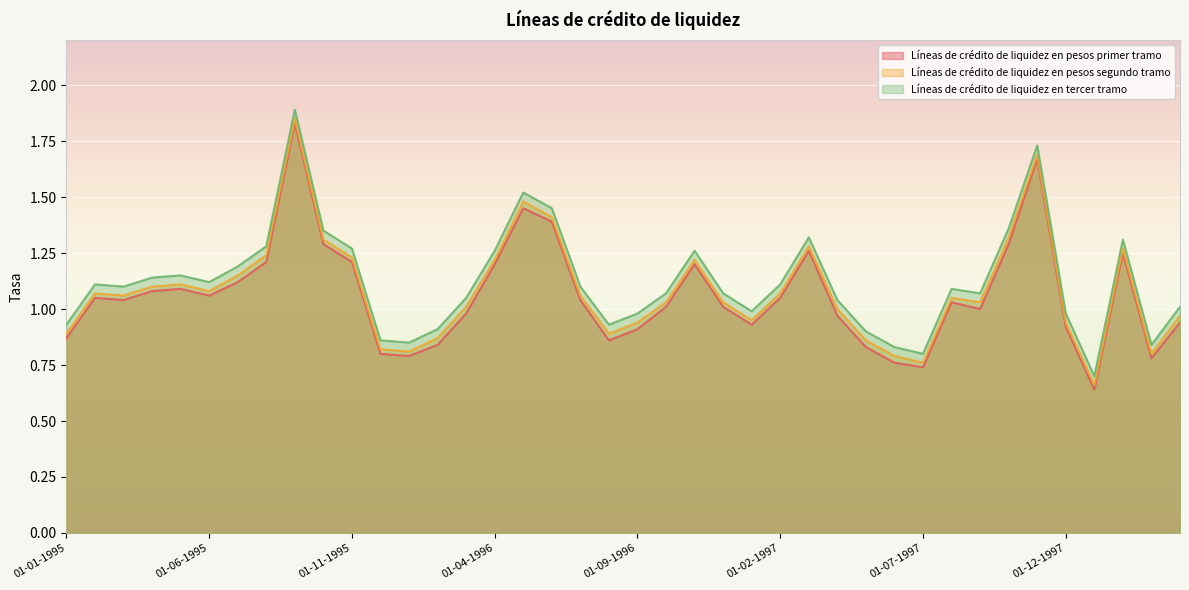

What position from the right is 01-05-1996?

24